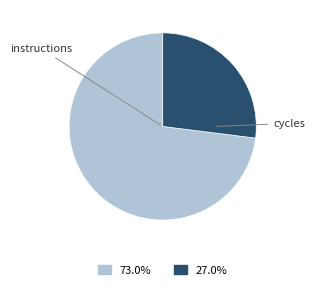

How many slices are in this pie chart?

2